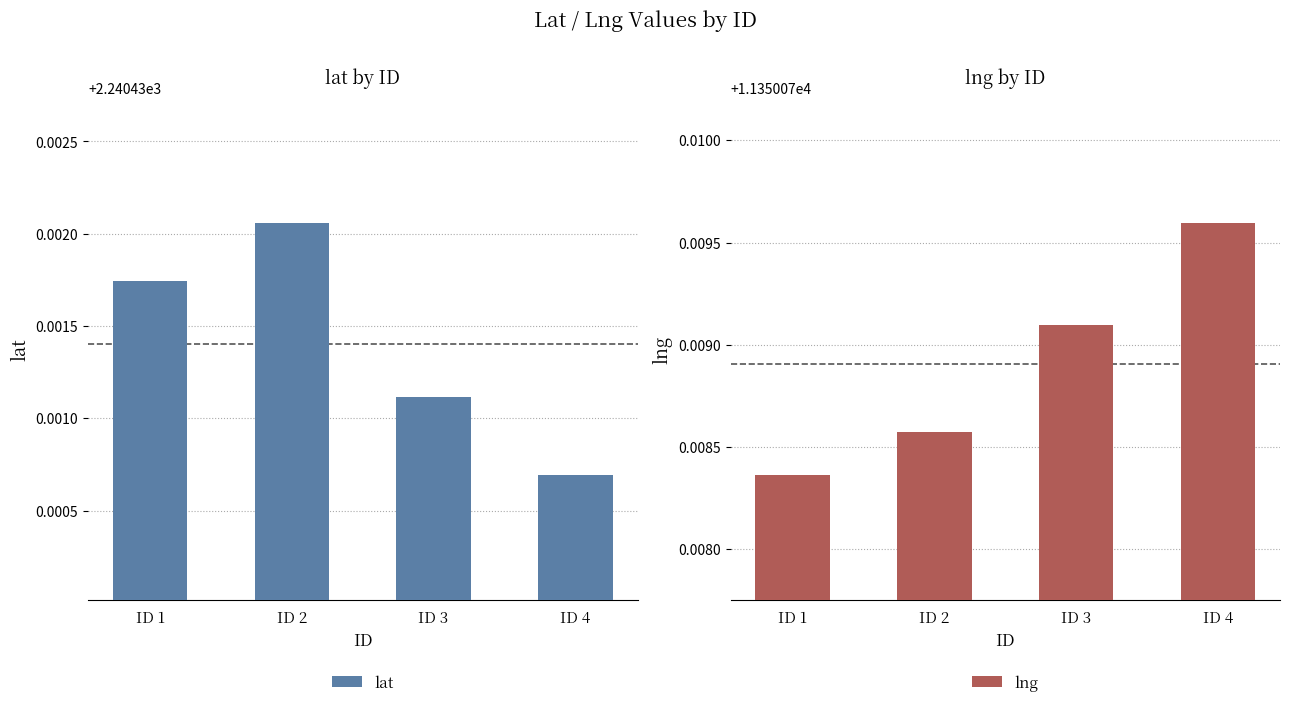

Rank the series at ID 3 from highest to lowest value.

lng, lat